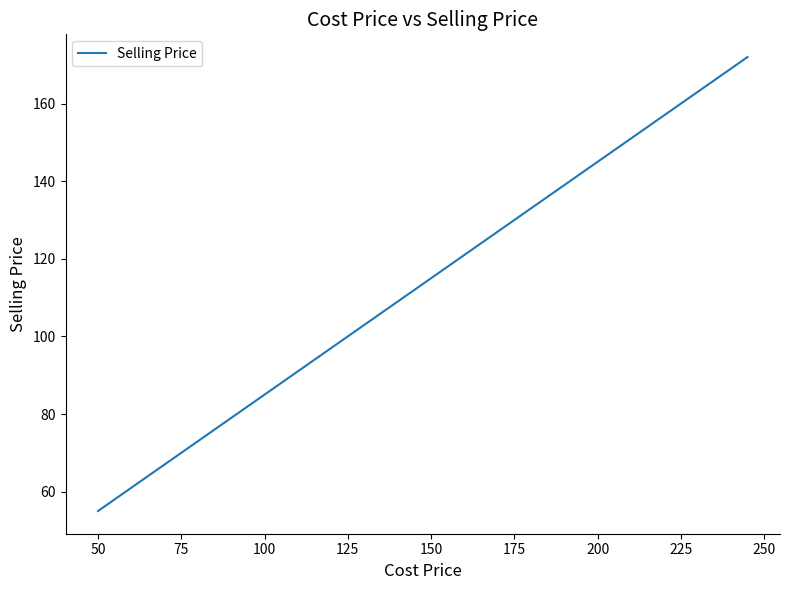

What is the maximum value shown in the chart?

172